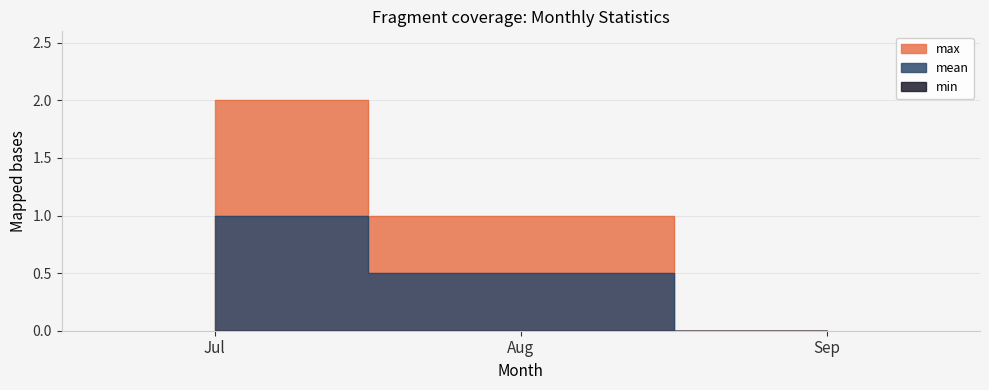

Which series has the largest total across all categories?

max